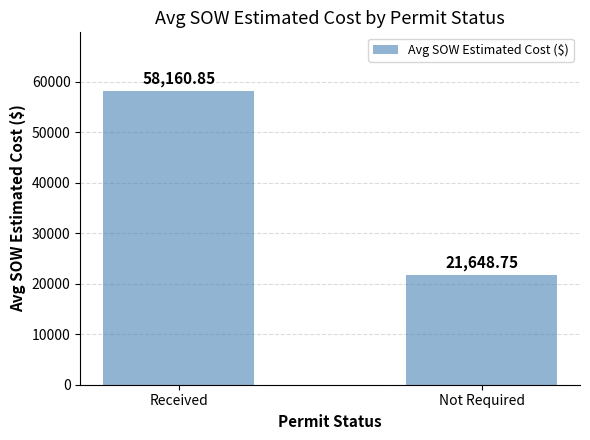

The value at Not Required is 21648.8. True or false?

True